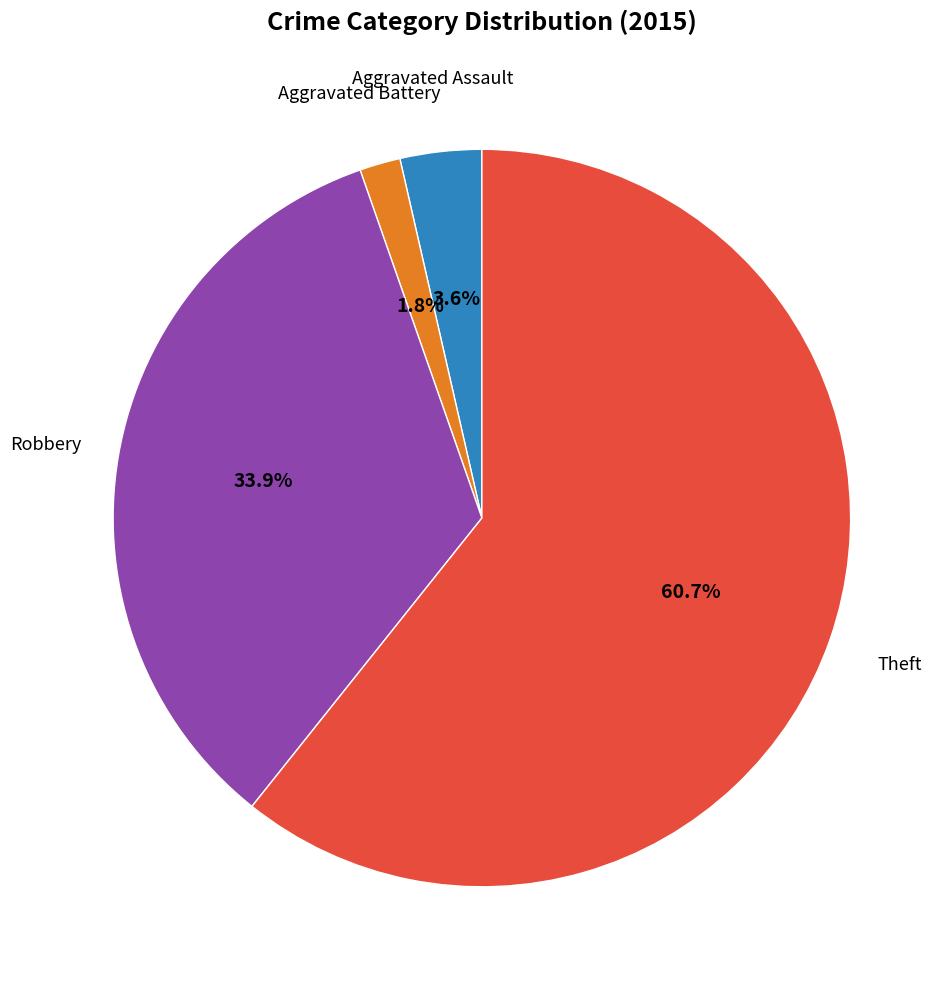

Is there any slice that represents more than half of the pie?

Yes